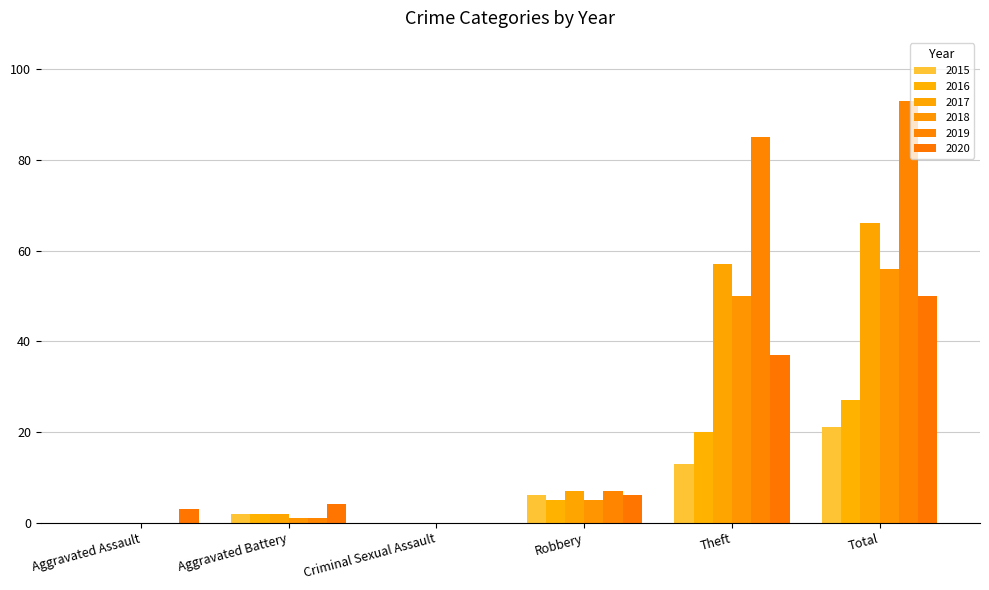

How many groups of bars are there?

6